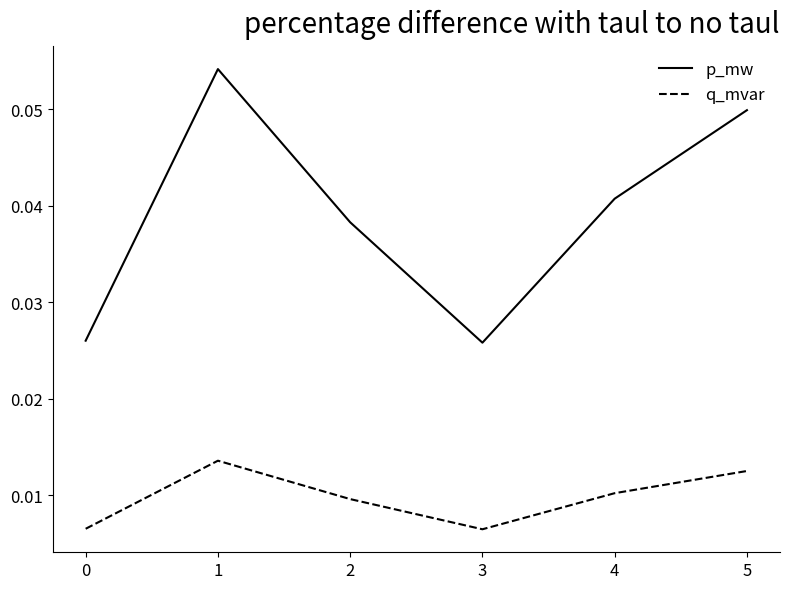

Rank the series at 5 from lowest to highest value.

q_mvar, p_mw